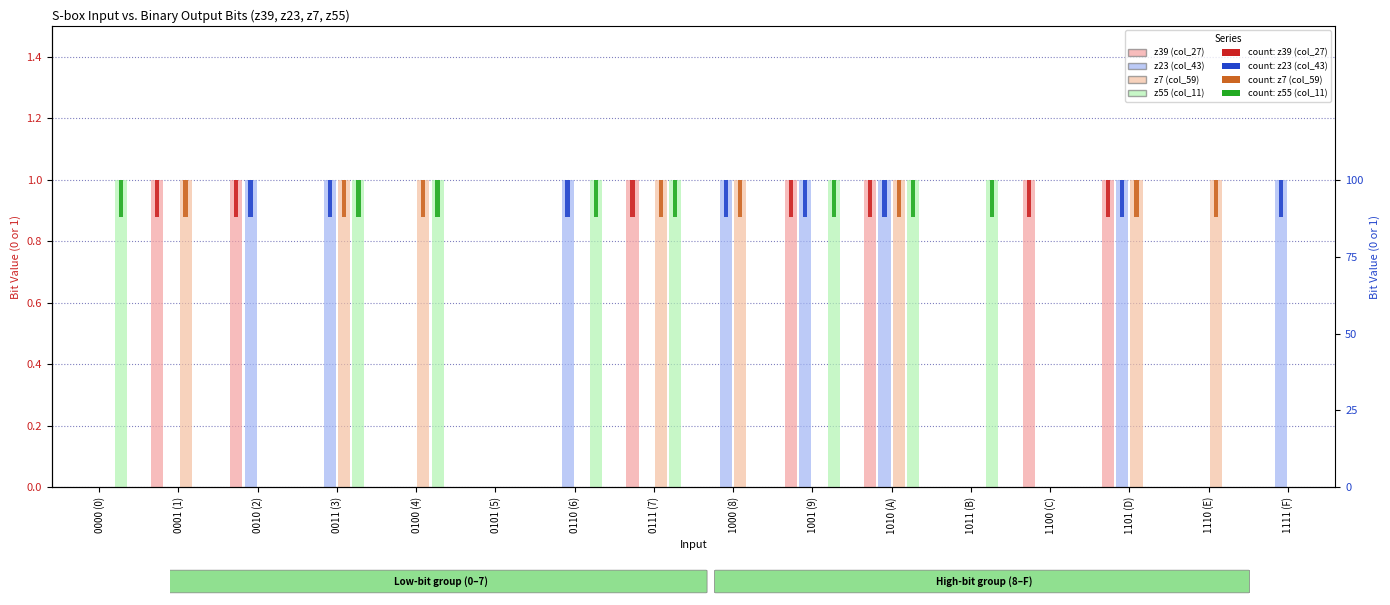

Which series has the largest total across all categories?

z23 (col_43)